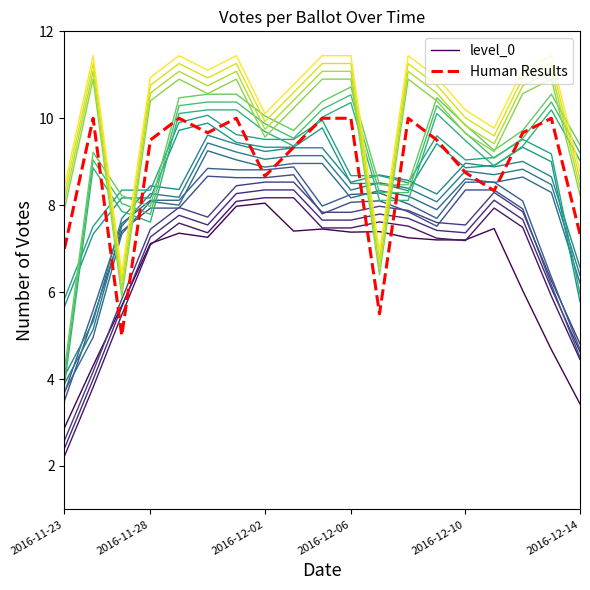

After their last crossing, which series has the higher values: level_0 or Human Results?

Human Results